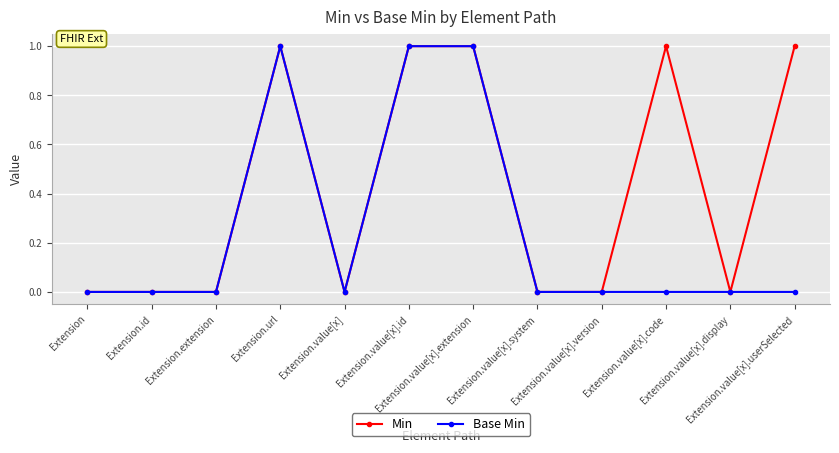

Does the chart have visible grid lines?

Yes